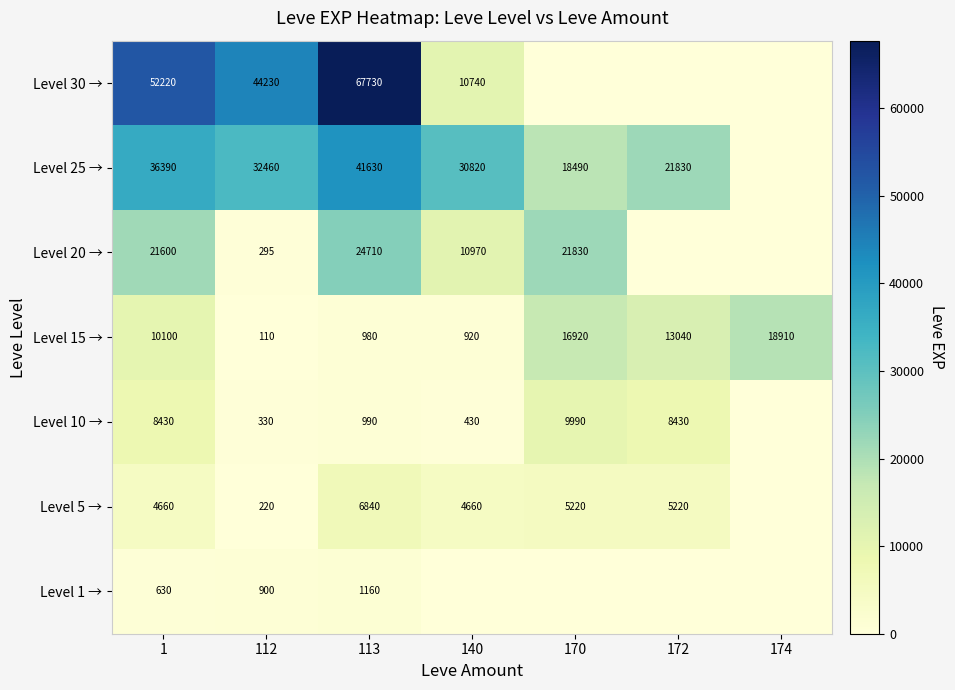

Rank the series at 112 from lowest to highest value.

Level 15 →, Level 5 →, Level 20 →, Level 10 →, Level 1 →, Level 25 →, Level 30 →